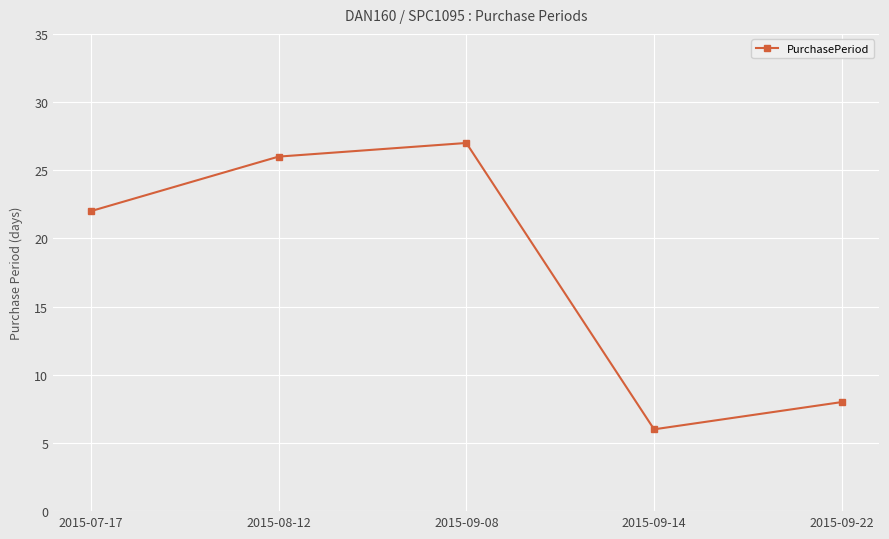

True or false: the data shows 15 at 2015-09-08.

False